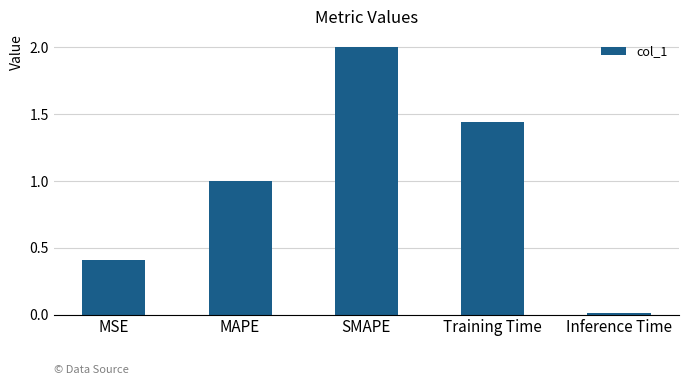

At which label does the data first exceed 1?

MAPE